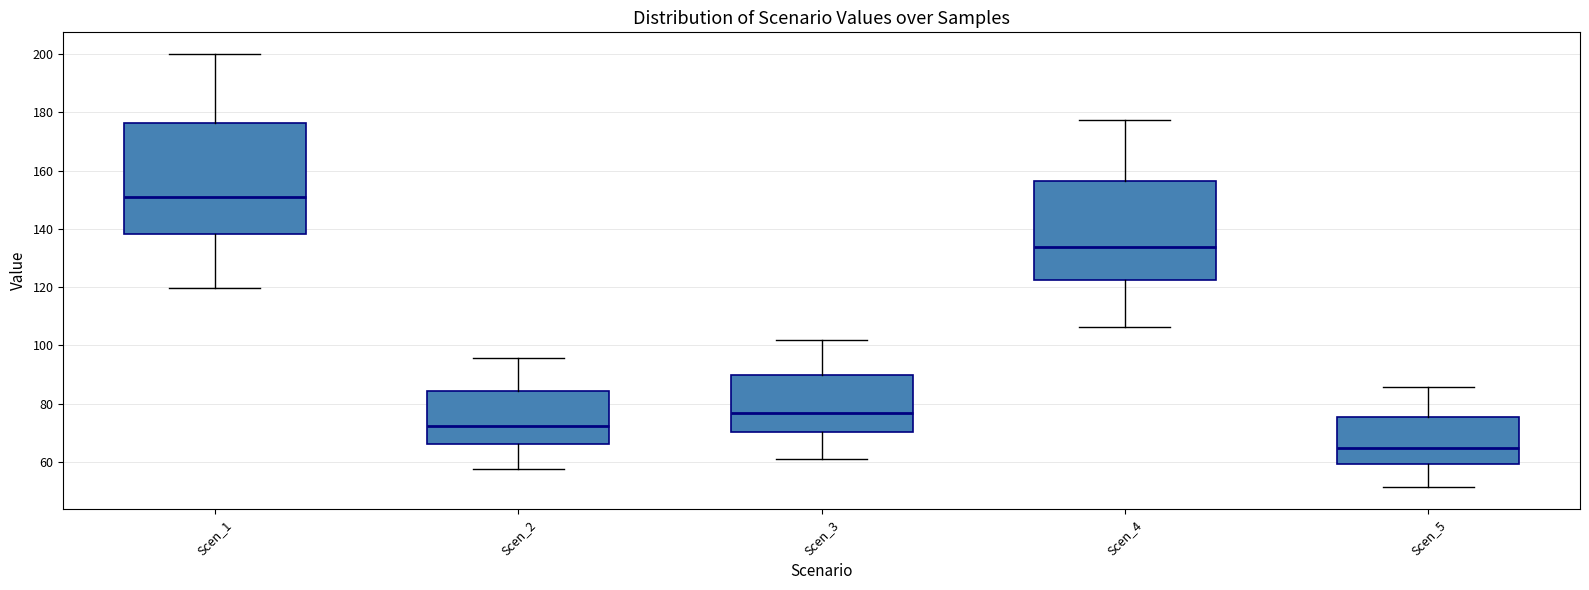

Which box is the tallest, from its lower edge to its upper edge?

Scen_1